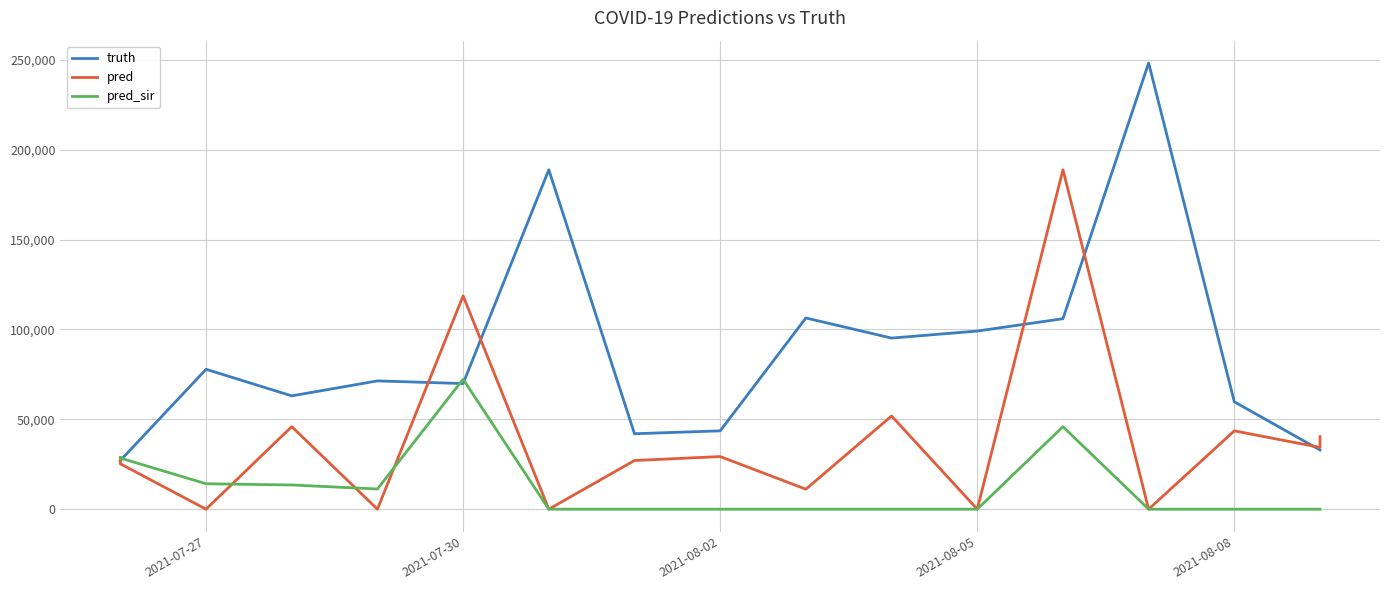

Does the chart display data point markers on the line(s)?

No